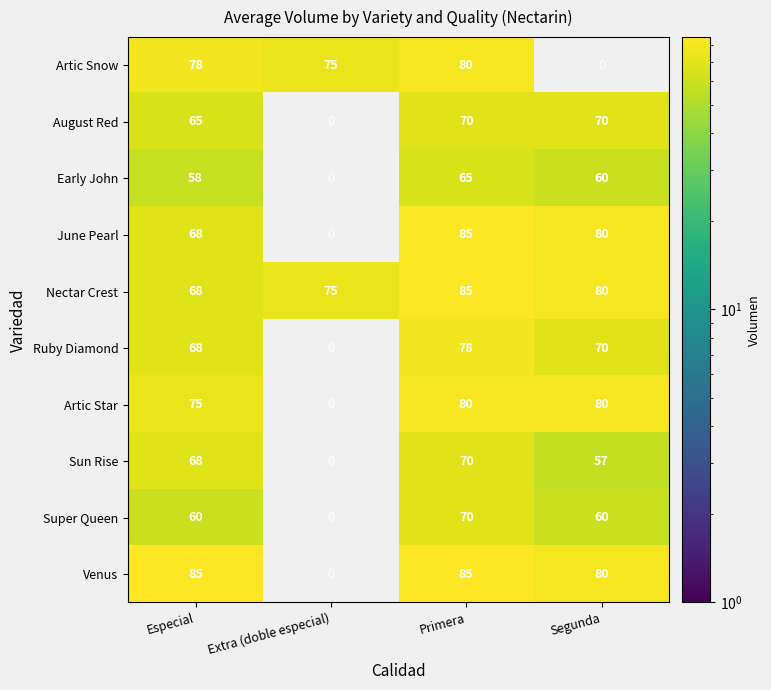

At which category does the chart reach its peak across all series?

Primera